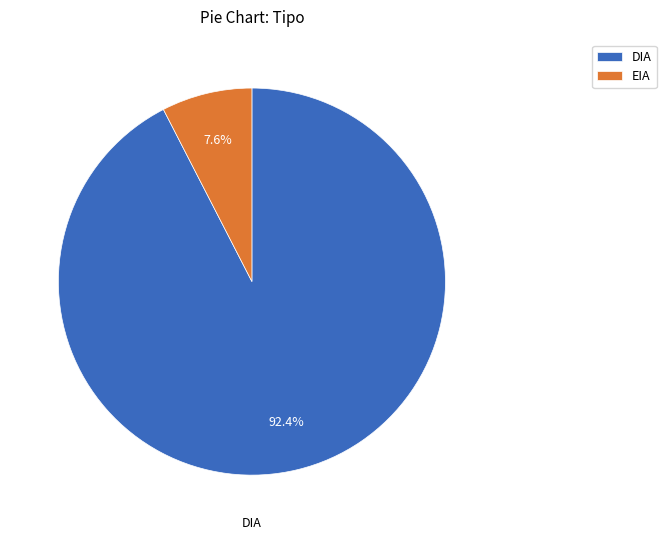

The DIA slice represents 99% of the pie. True or false?

False